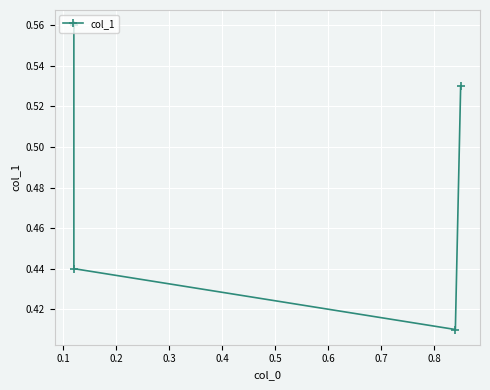

Which has a higher value, 0.3 or 0.2?

0.3